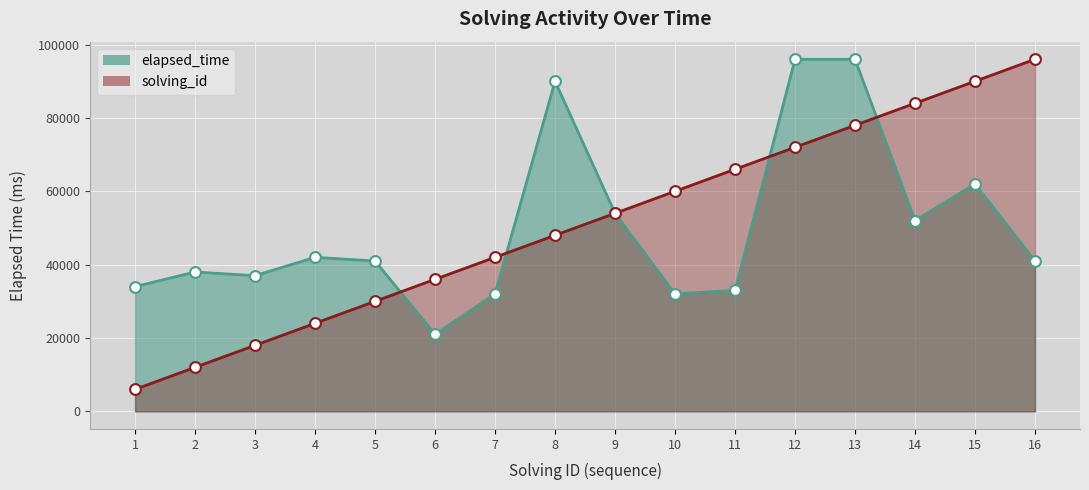

What are all the series names shown in the legend?

solving_id, elapsed_time